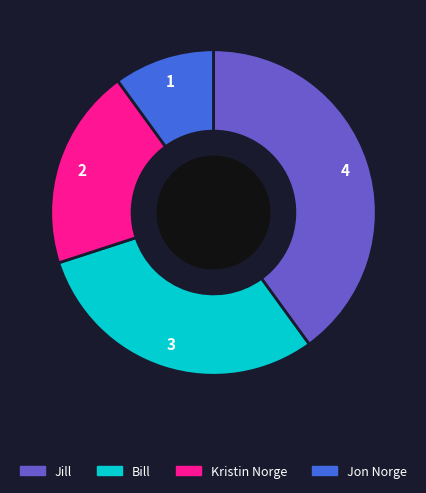

Does any single category account for the majority?

No